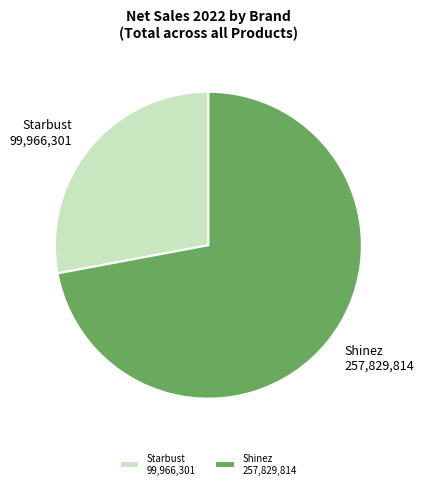

The Starbust 99,966,301 slice represents 40% of the pie. True or false?

False